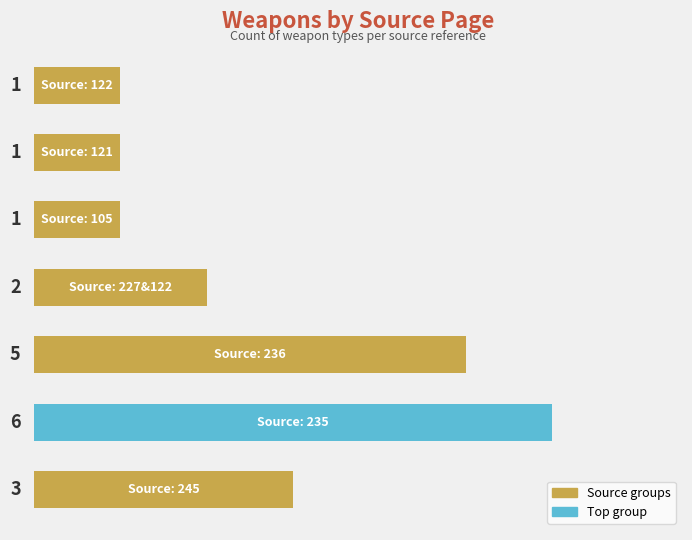

How many series are shown in this chart?

1